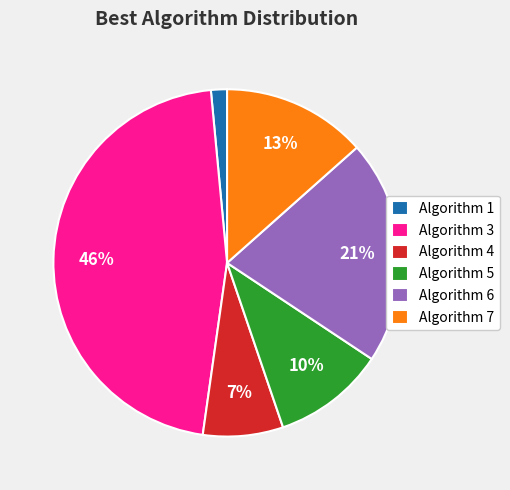

Which has a higher value, Algorithm 6 or Algorithm 3?

Algorithm 3